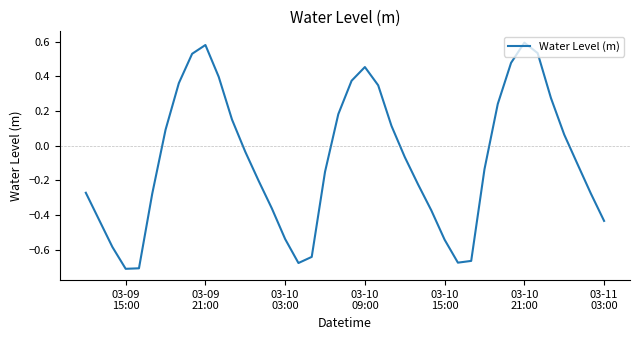

What is the difference between the maximum and minimum values?

1.3